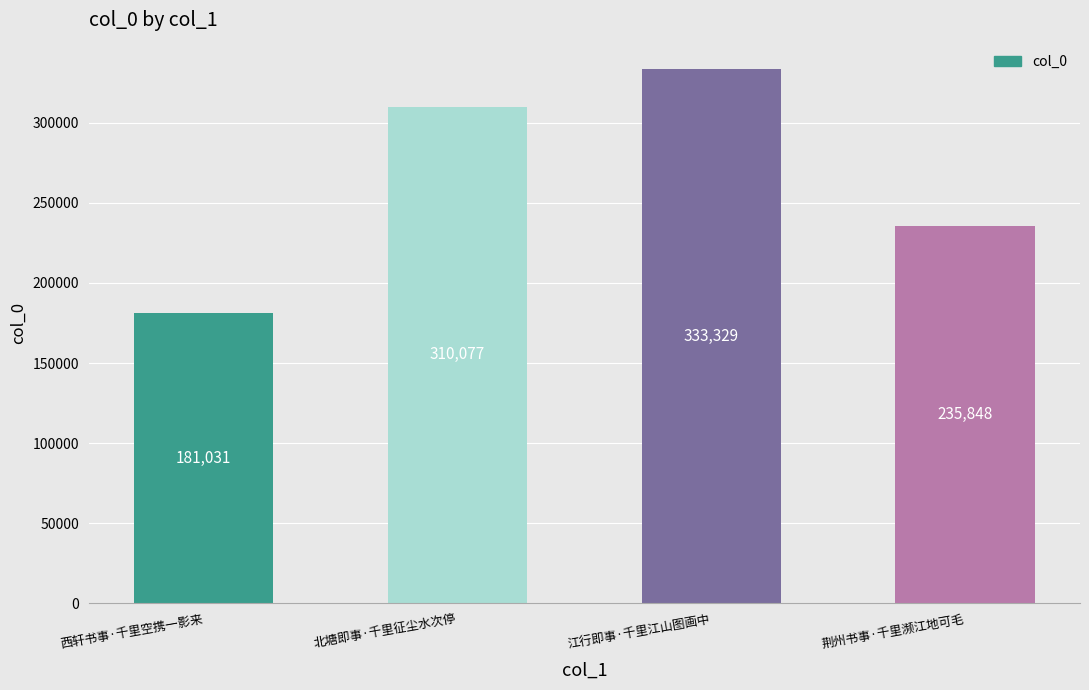

How many categories are shown in the chart?

4